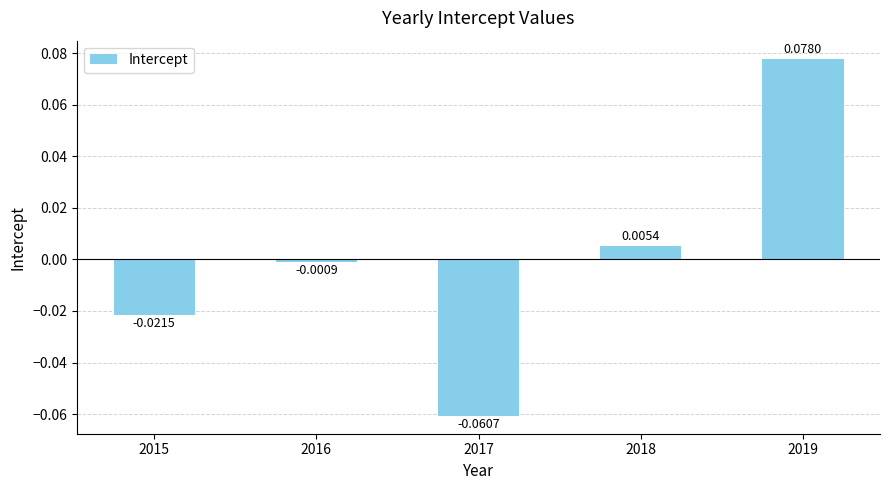

Rank the categories by value from highest to lowest.

2019, 2018, 2016, 2015, 2017